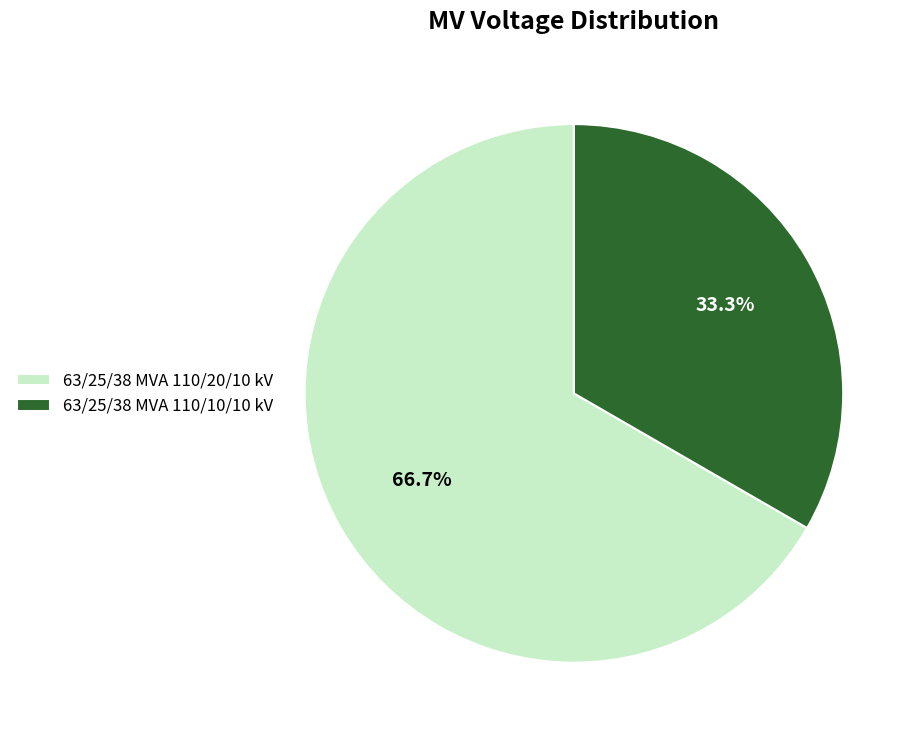

What is the smallest slice in the pie chart?

63/25/38 MVA 110/10/10 kV